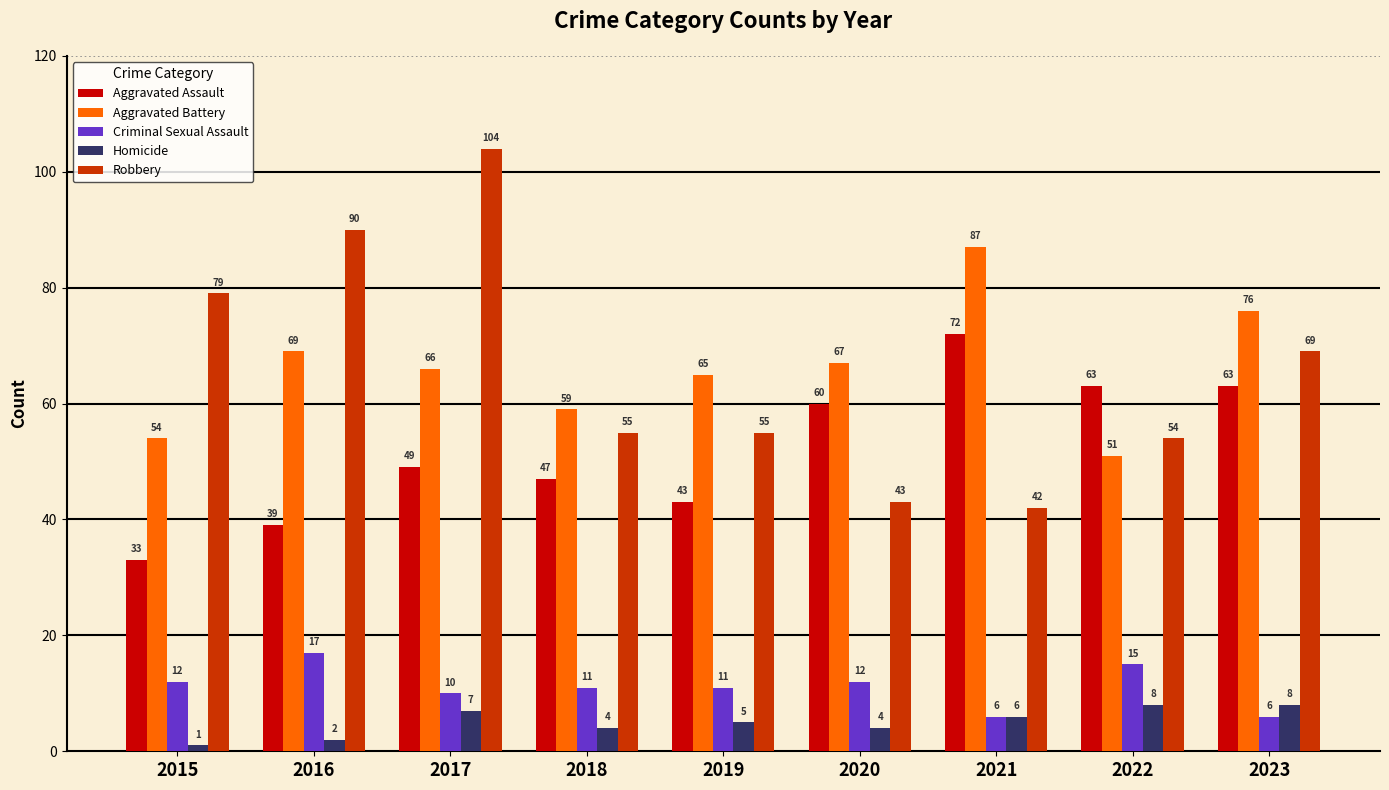

What is the average value of the Homicide series?

5